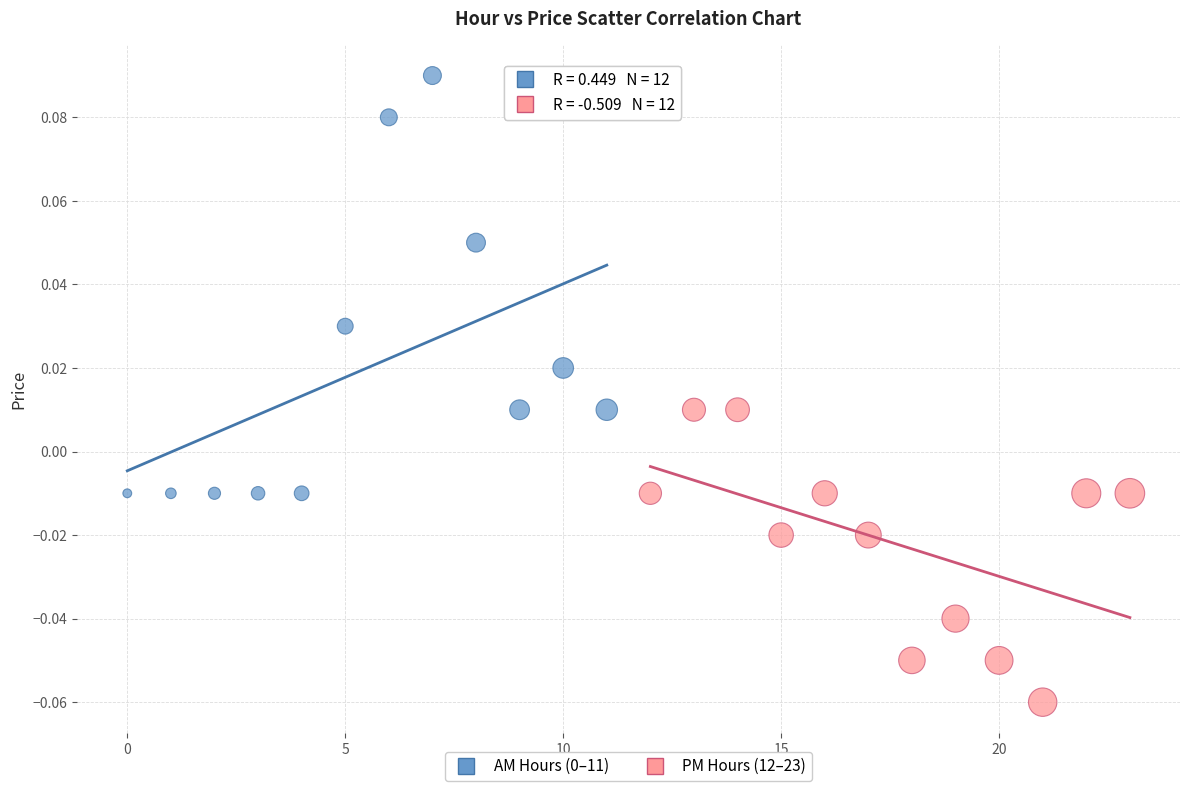

Which series contains the lowest Y value?

PM Hours (12–23)